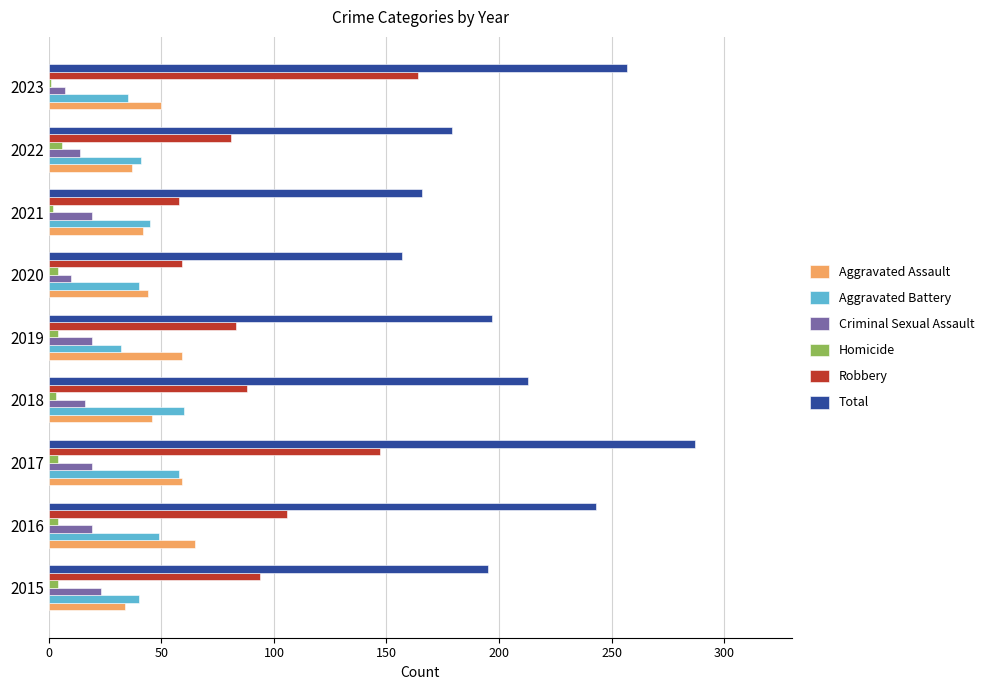

What is the difference between the maximum and minimum values in the Aggravated Battery series?

28